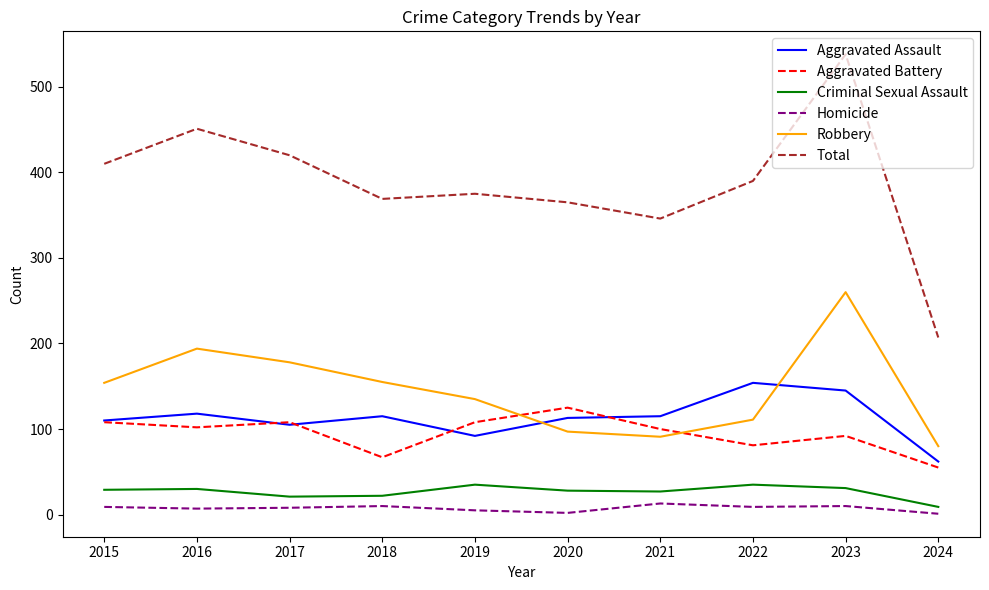

The value of Robbery at 2019 is 135. True or false?

True